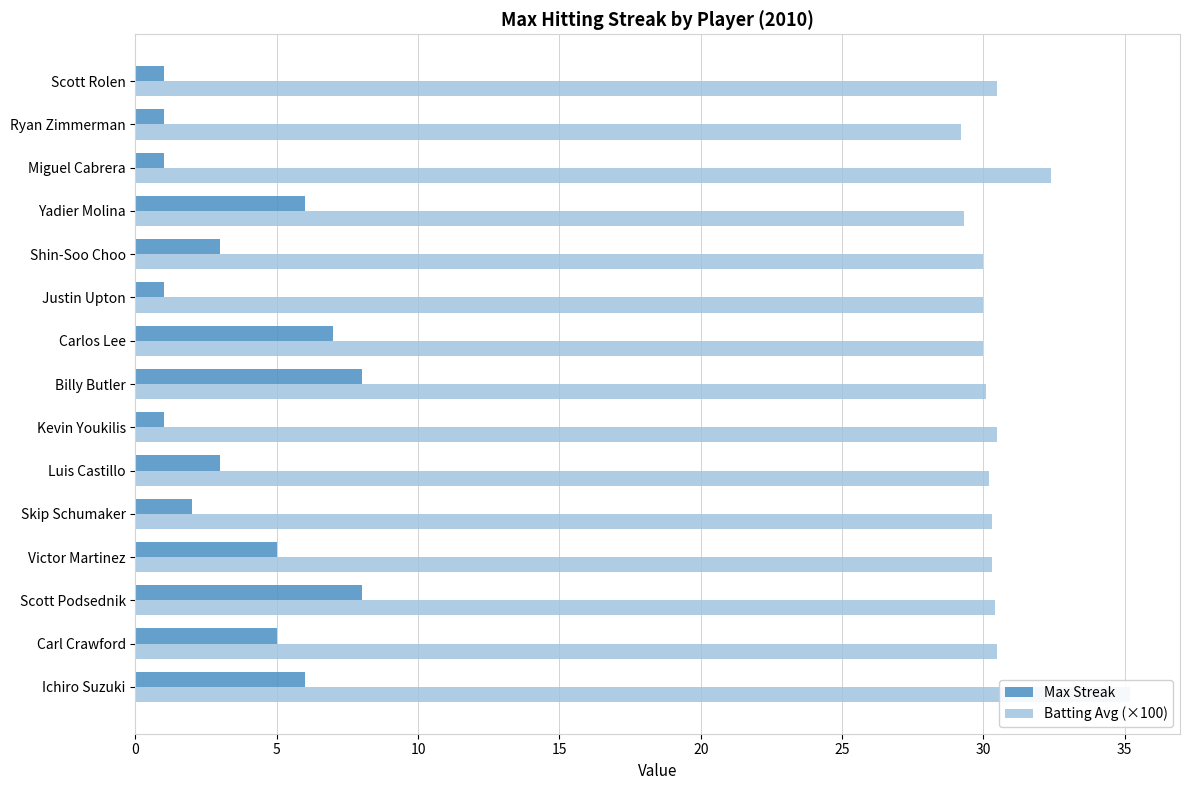

Is the value of Max Streak at Billy Butler greater than the value of Batting Avg (×100) at Shin-Soo Choo?

No